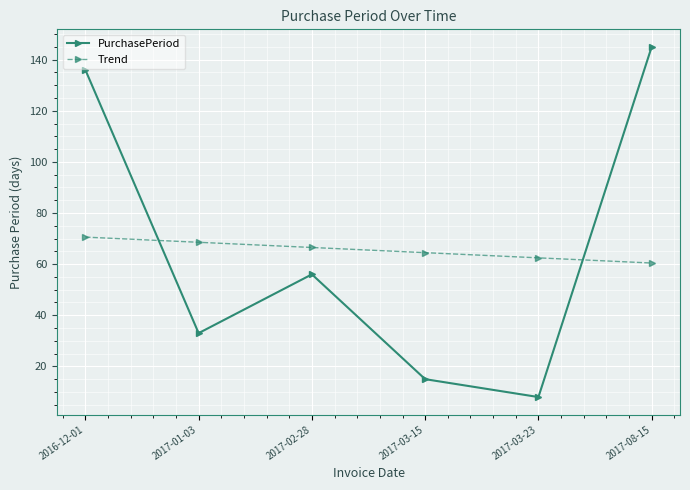

Which category has the highest value across all series?

2017-08-15